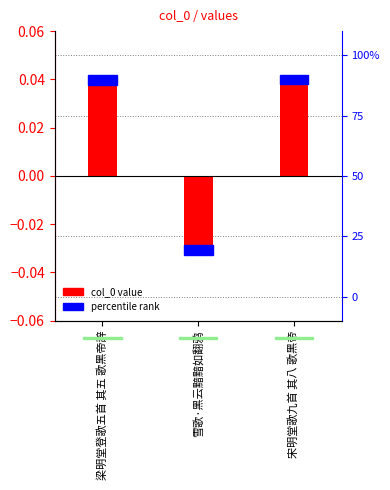

What is the difference between the second highest and minimum values?

0.1